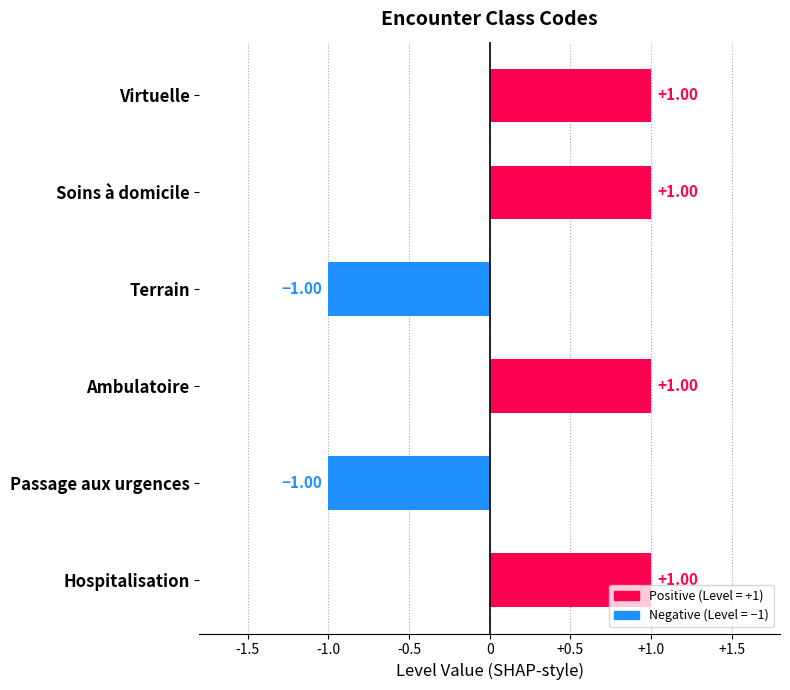

Between Passage aux urgences and Soins à domicile, which is larger?

Soins à domicile